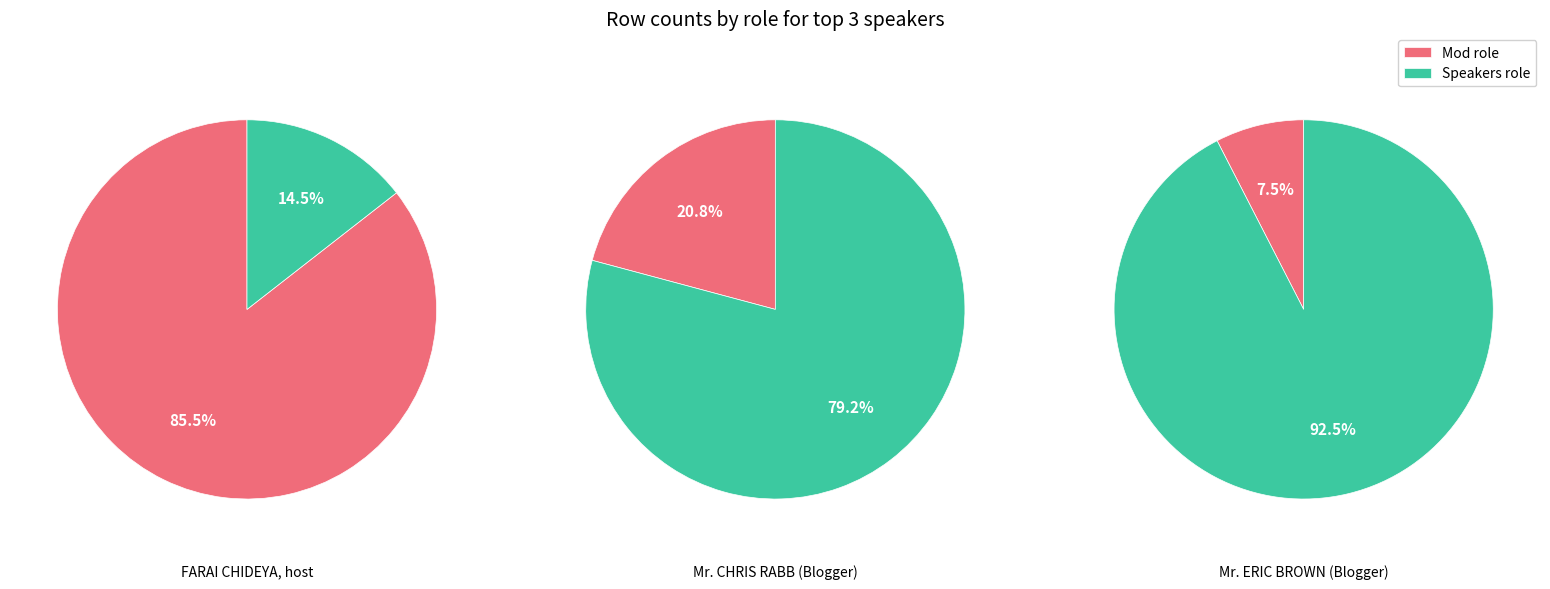

Combined, do 0 and 2 account for over 50%?

Yes